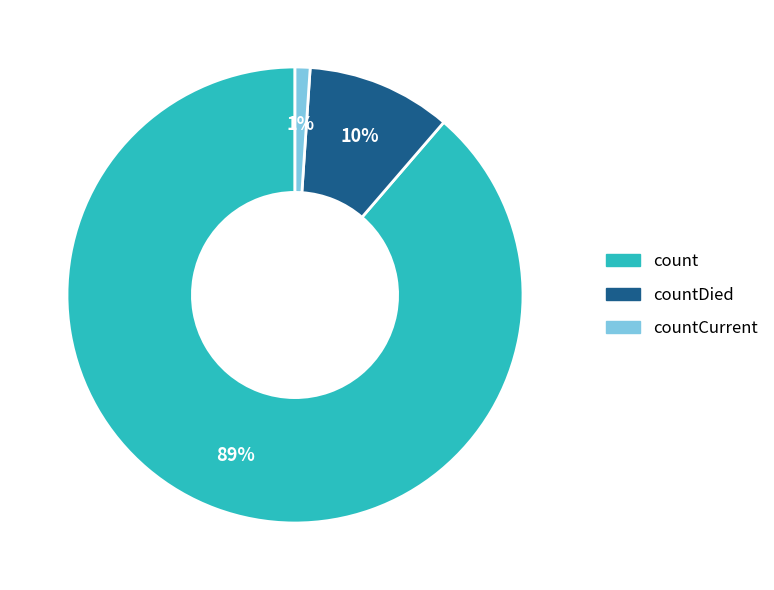

To the nearest percent, what is the difference between the largest and smallest slice percentages?

88%